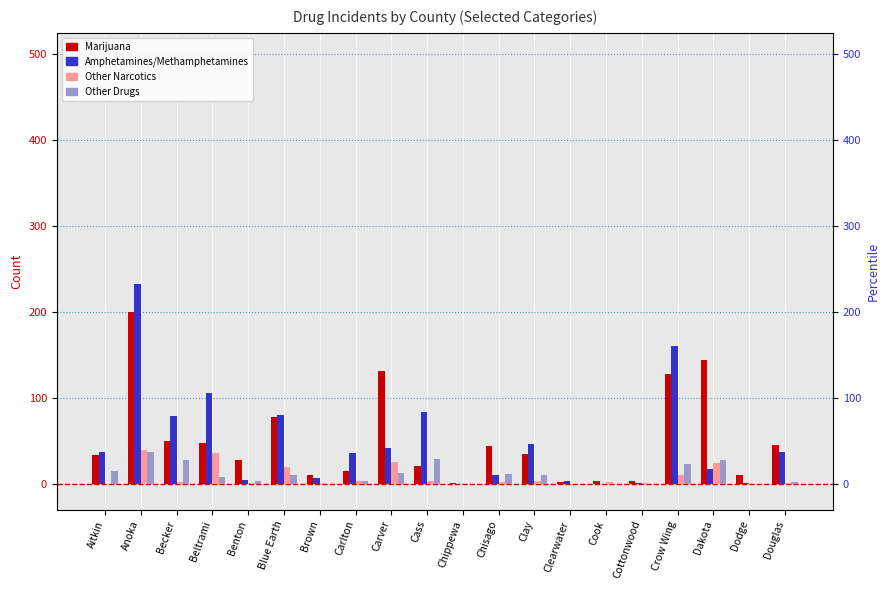

At which label does Other Narcotics reach its minimum?

Aitkin